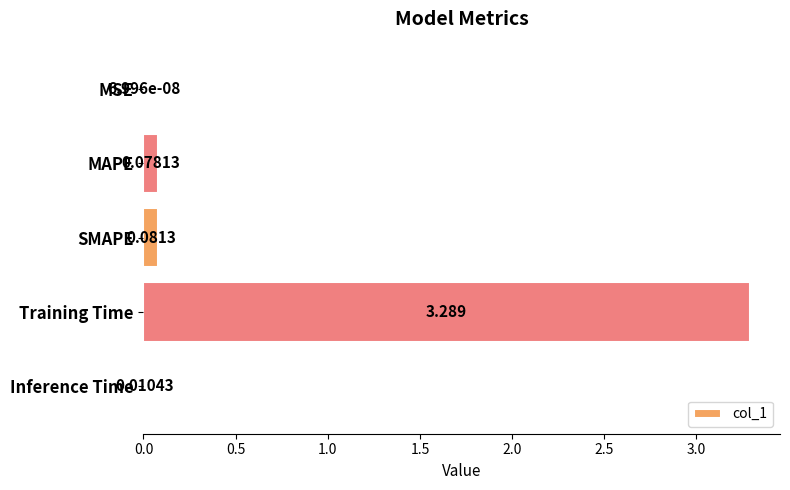

Which label corresponds to the largest value in the chart?

Training Time